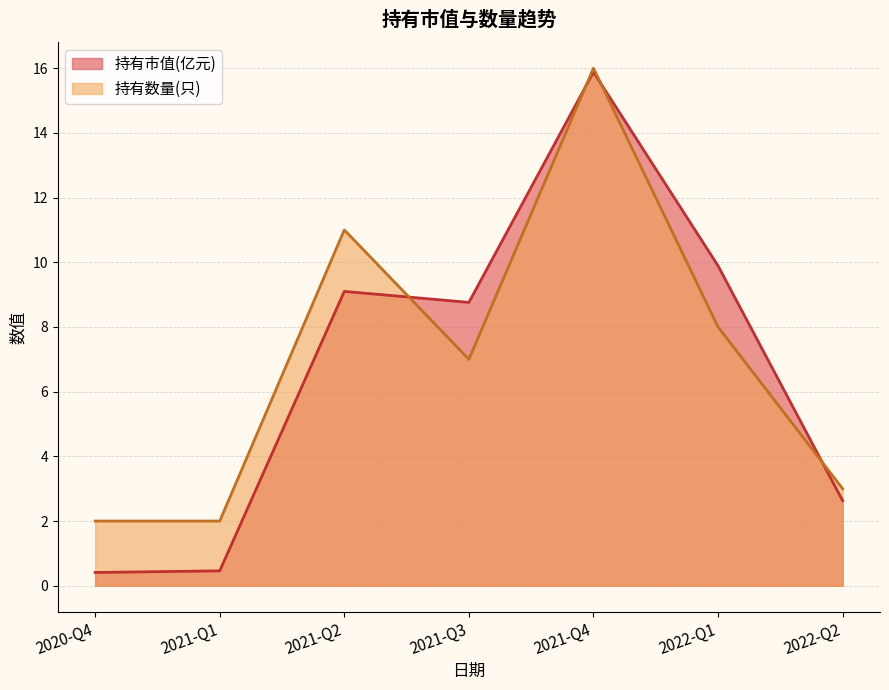

What is the total value across all series at 2021-Q2?

20.1